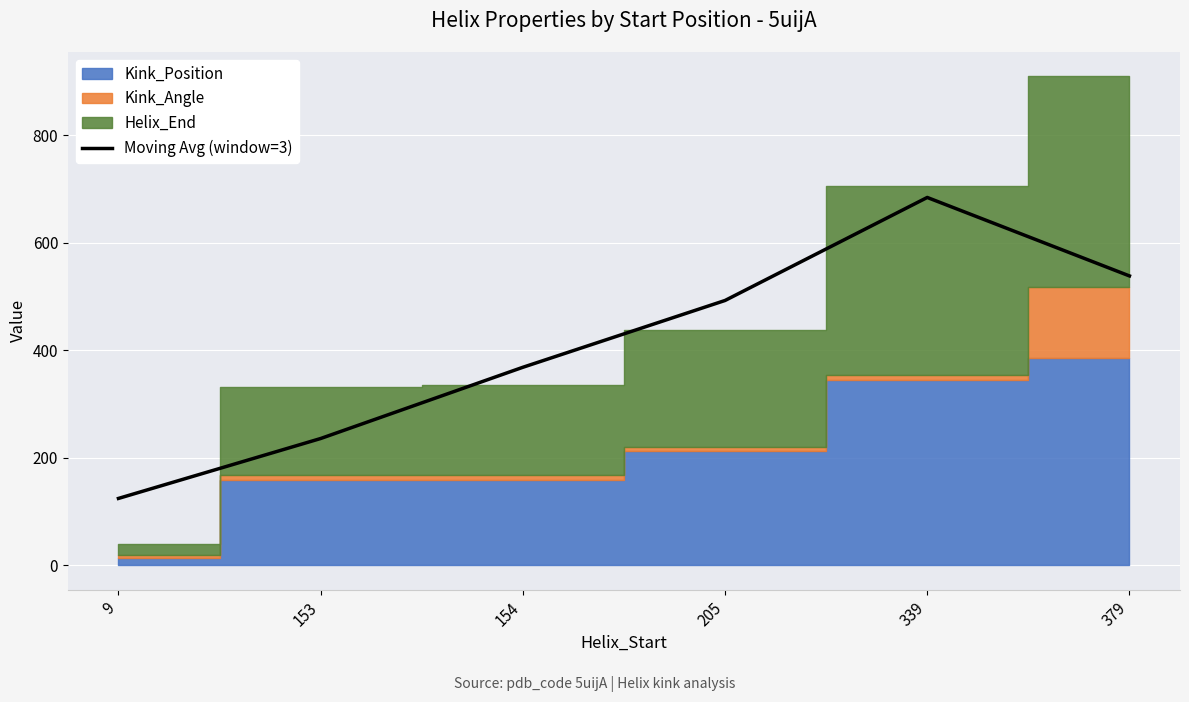

Which category has the highest value across all series?

339